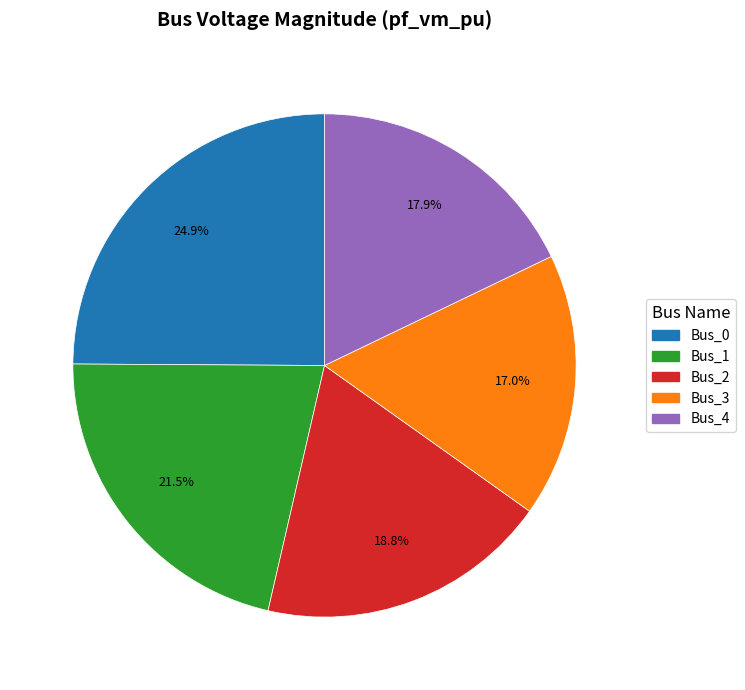

Between Bus_4 and Bus_0, which is larger?

Bus_0